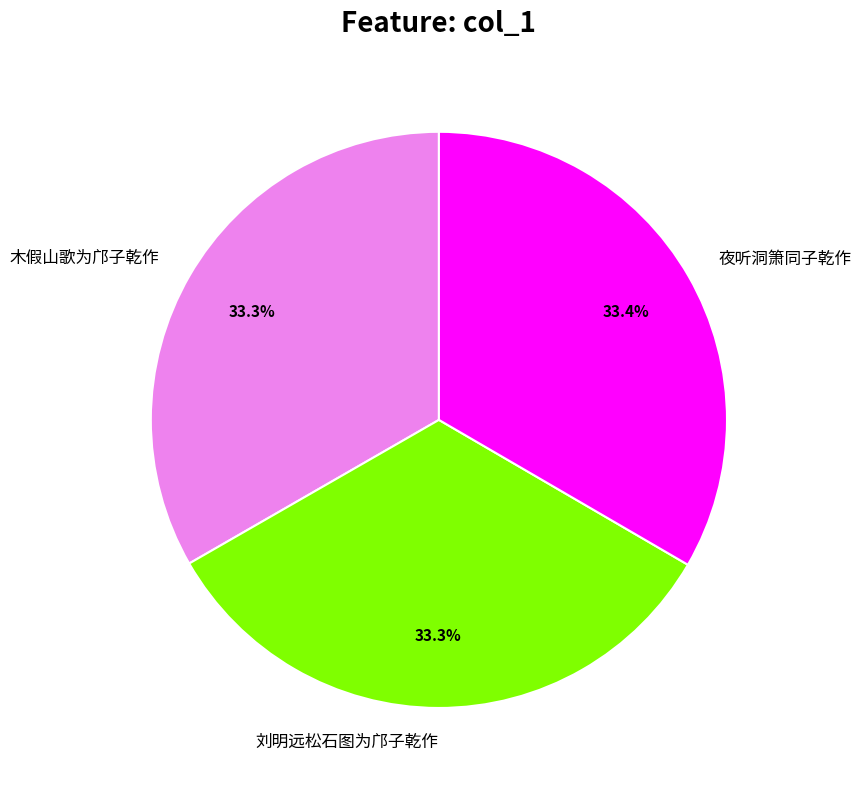

Combined, what portion of the pie is 木假山歌为邝子乾作 and 夜听洞箫同子乾作?

66.7%